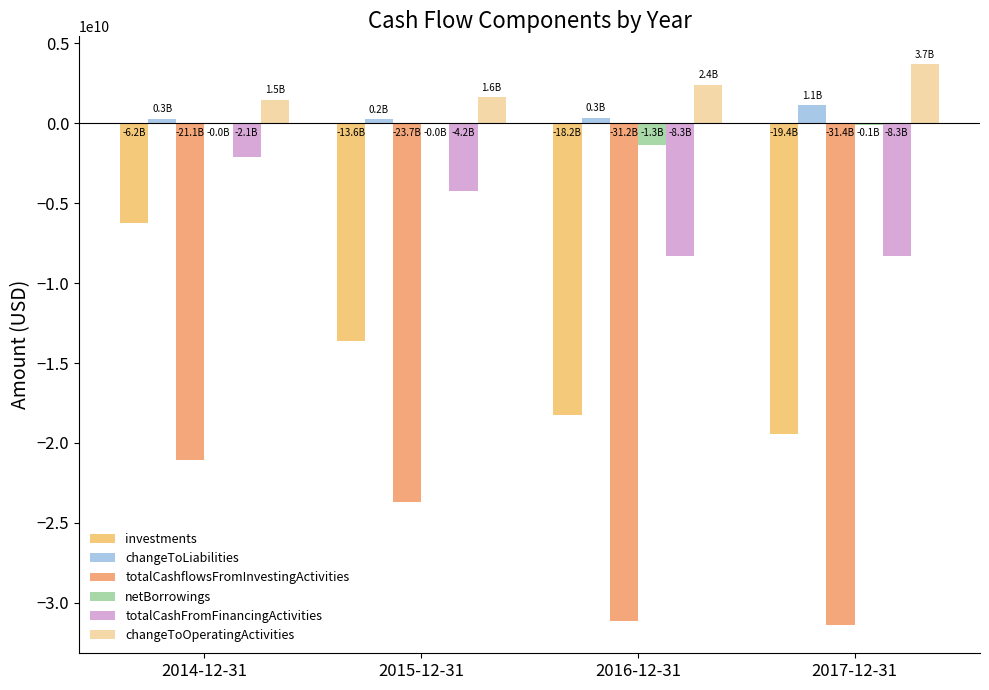

Read the changeToLiabilities value at 2014-12-31, to the nearest 100.

261000000